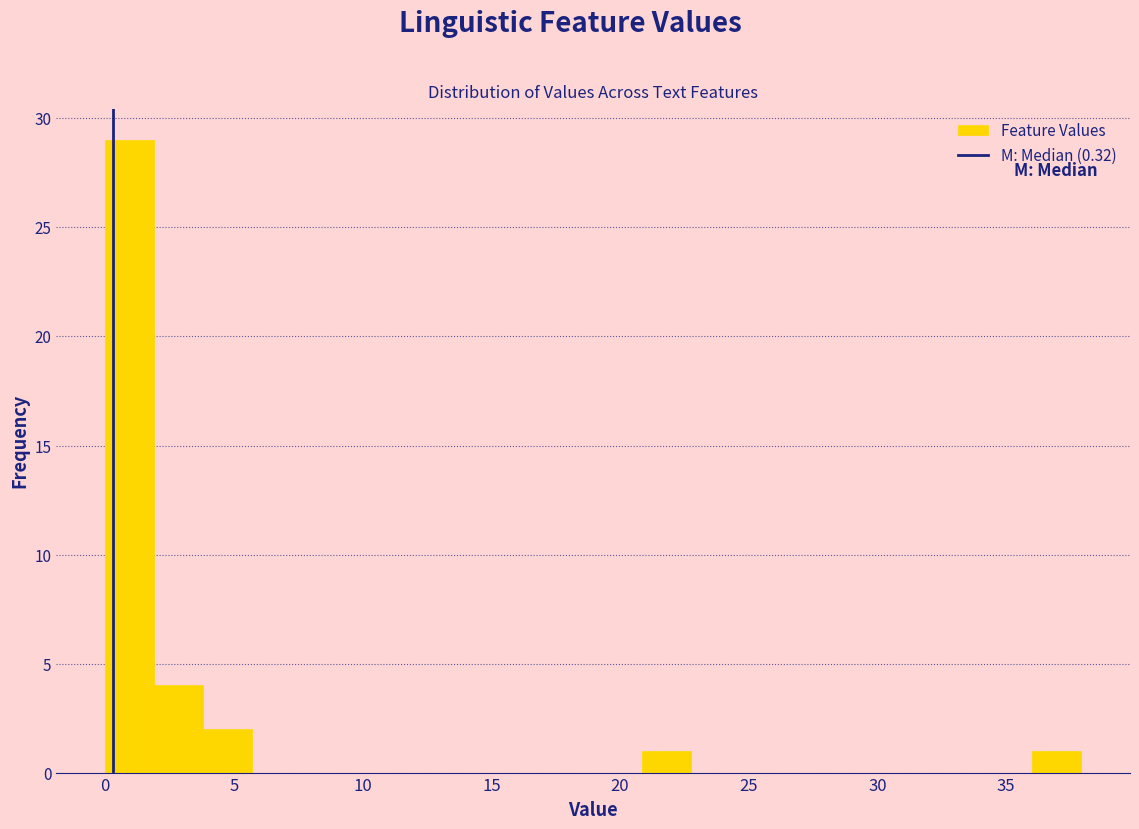

Around what value on the x-axis is the tallest bar? Give the approximate position of its centre, as read against the axis.

1.0